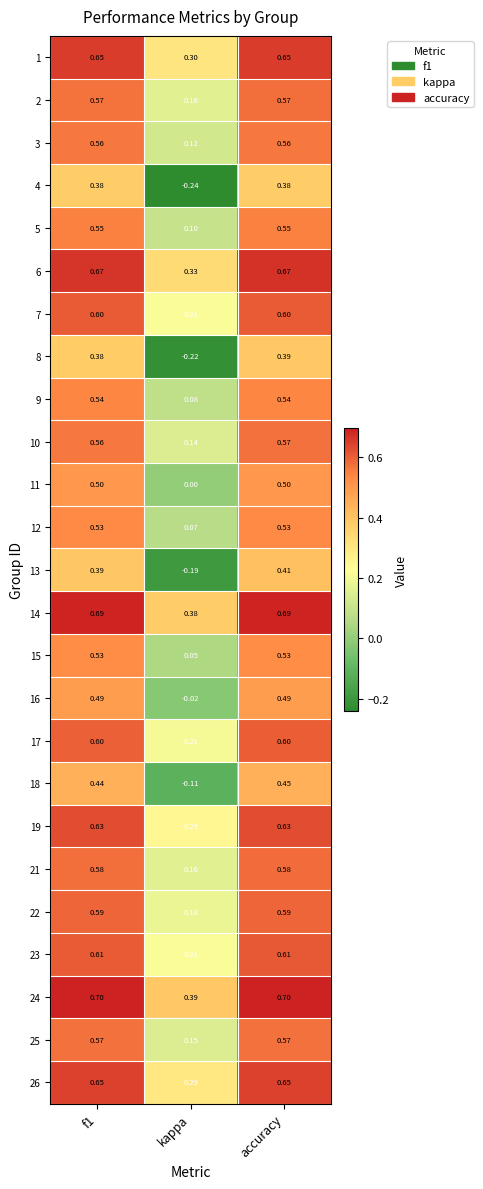

What is the difference between the highest and lowest values at accuracy?

0.3